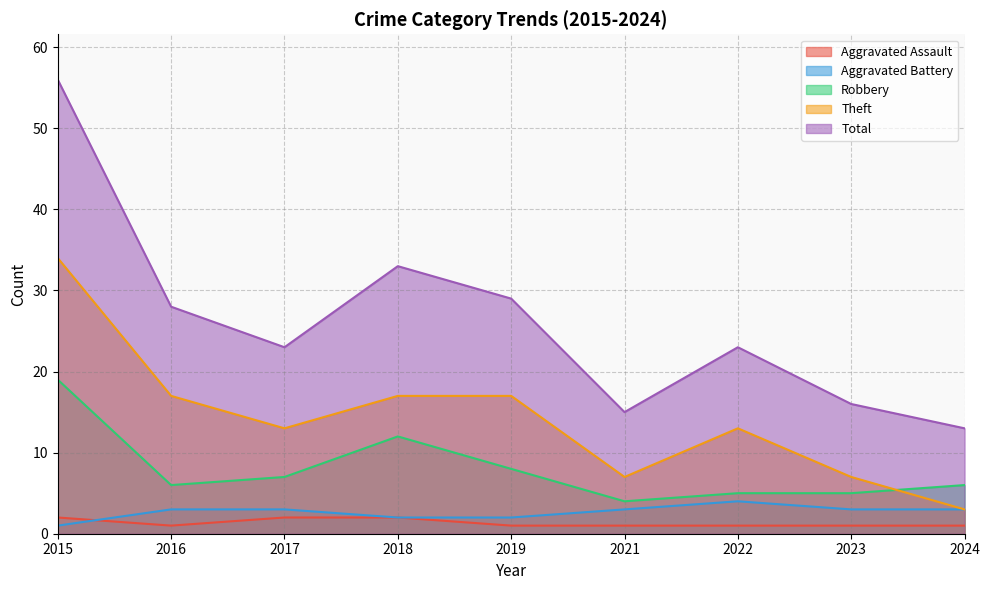

What is the value of the Robbery point at the 8th from the left?

5